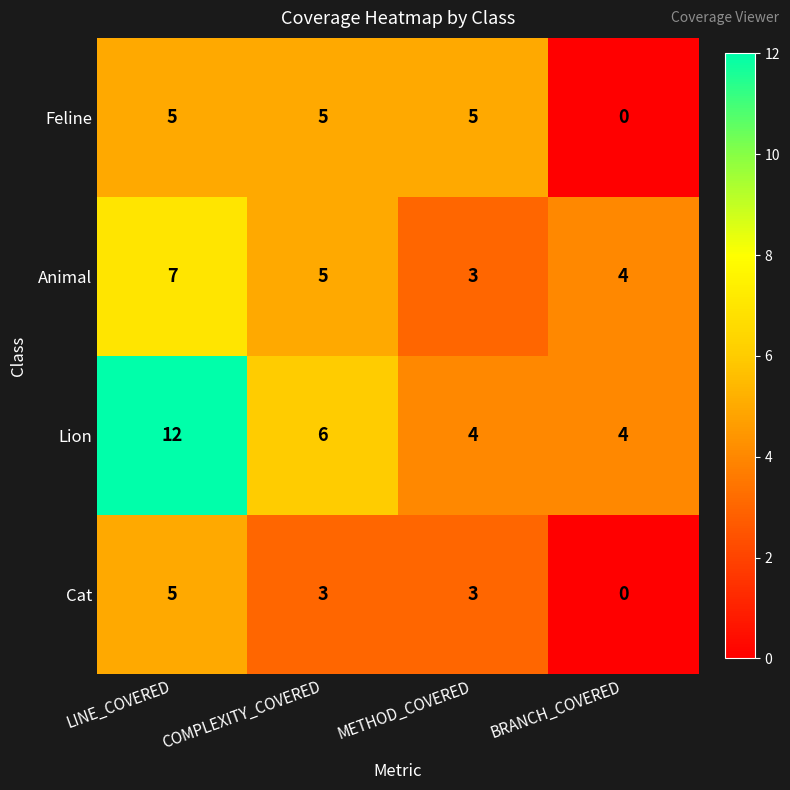

Reading left to right, list all the values displayed in this chart.

Feline: LINE_COVERED=5	COMPLEXITY_COVERED=5	METHOD_COVERED=5	BRANCH_COVERED=0
Animal: LINE_COVERED=7	COMPLEXITY_COVERED=5	METHOD_COVERED=3	BRANCH_COVERED=4
Lion: LINE_COVERED=12	COMPLEXITY_COVERED=6	METHOD_COVERED=4	BRANCH_COVERED=4
Cat: LINE_COVERED=5	COMPLEXITY_COVERED=3	METHOD_COVERED=3	BRANCH_COVERED=0